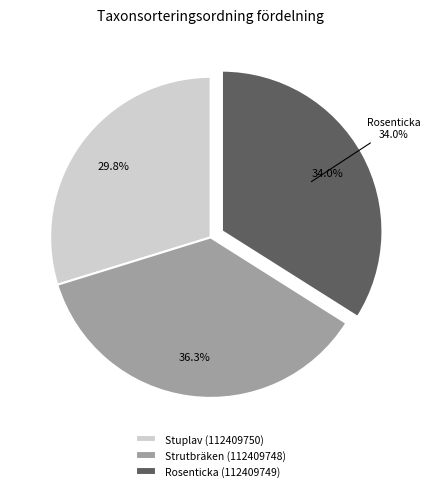

To the nearest percent, what is the difference between the Rosenticka (112409749) and Strutbräken (112409748) slice percentages?

2%